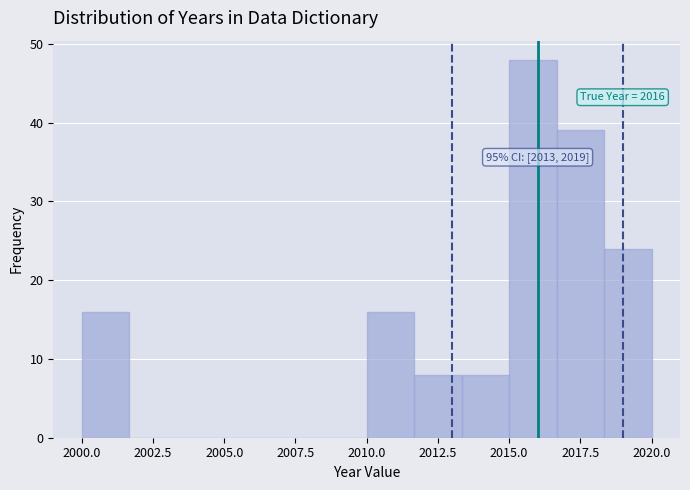

Around what value on the x-axis is the tallest bar? Give the approximate position of its centre, as read against the axis.

2016.0